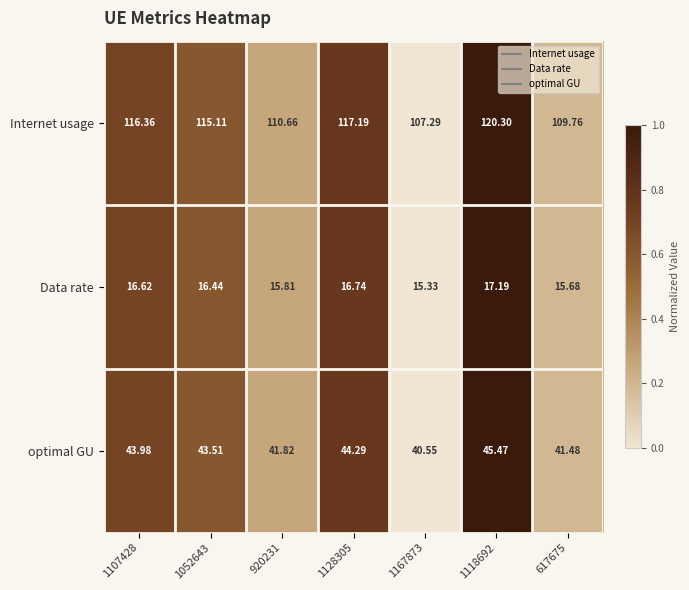

Which series has the largest total across all categories?

Internet usage